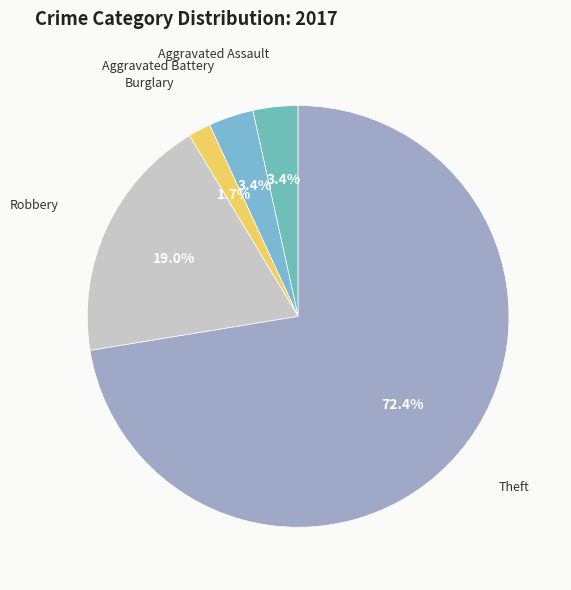

Between Aggravated Assault and Robbery, which is larger?

Robbery